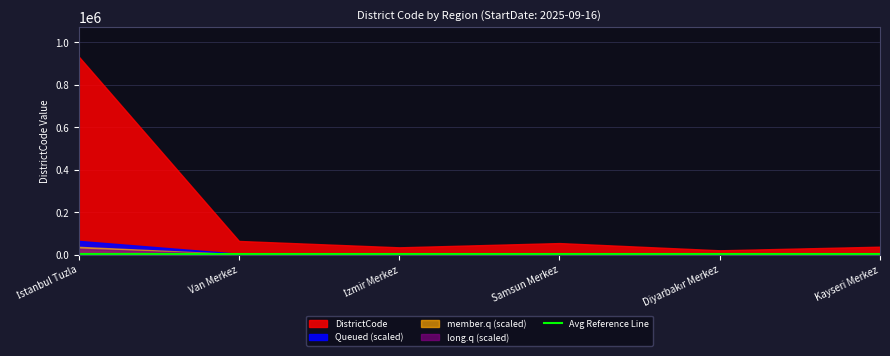

What value does the data have at İstanbul Tuzla?

934015